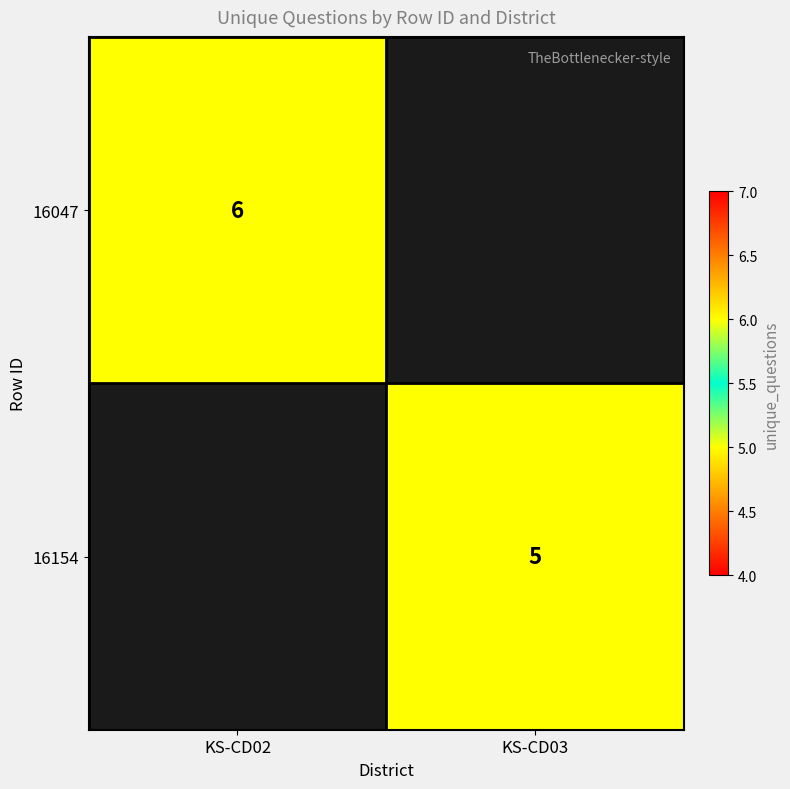

At which category does the chart reach its minimum across all series?

KS-CD03